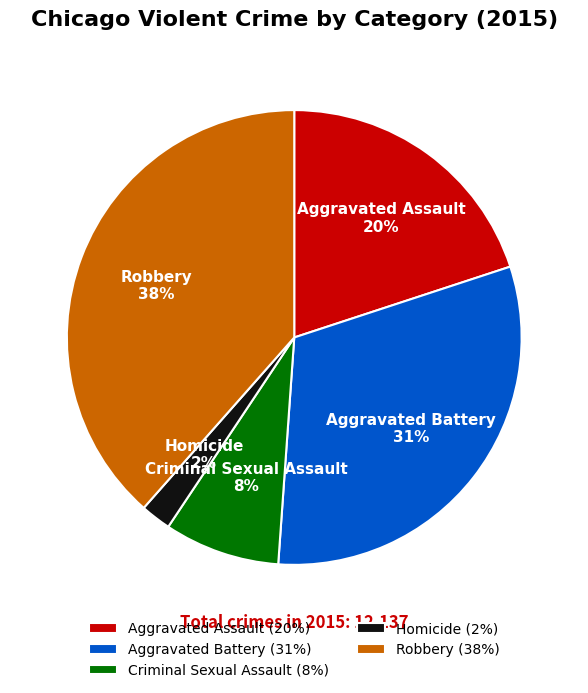

Which category has the biggest portion of the pie?

Robbery